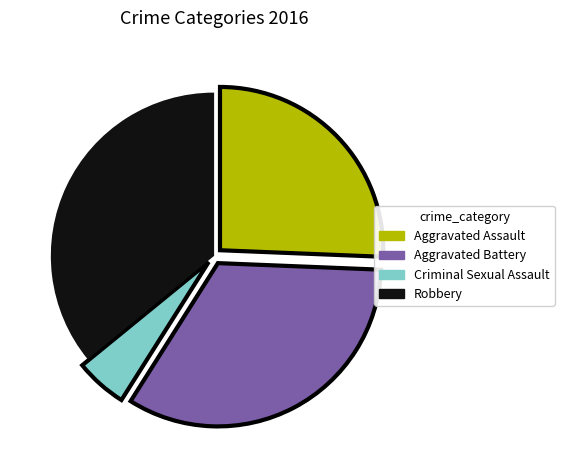

Approximately how many times larger is the value at Criminal Sexual Assault compared to Aggravated Battery?

0.2